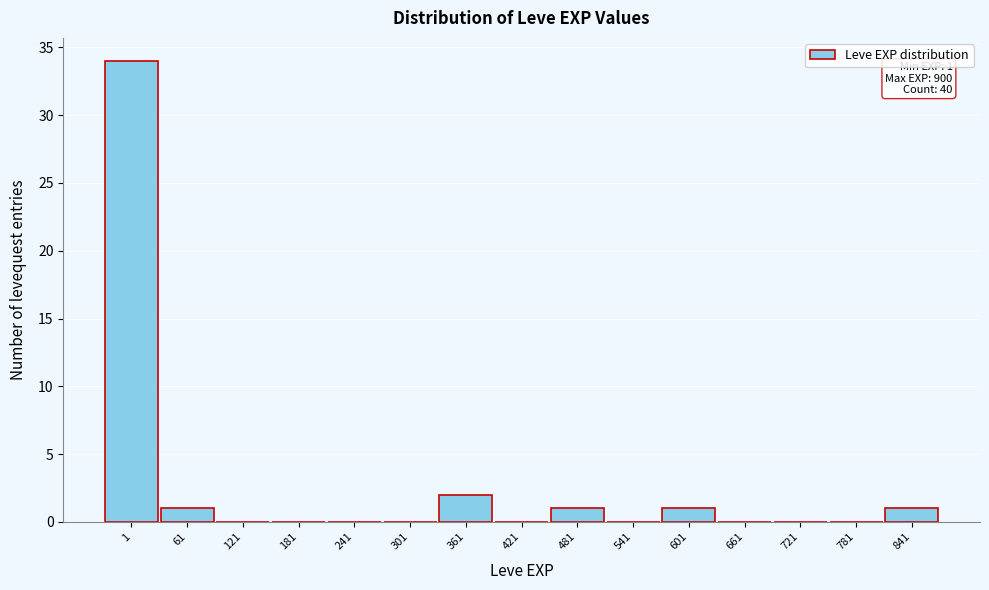

Reading left to right, list all the values displayed in this chart.

1=34	61=1	121=0	181=0	241=0	301=0	361=2	421=0	481=1	541=0	601=1	661=0	721=0	781=0	841=1